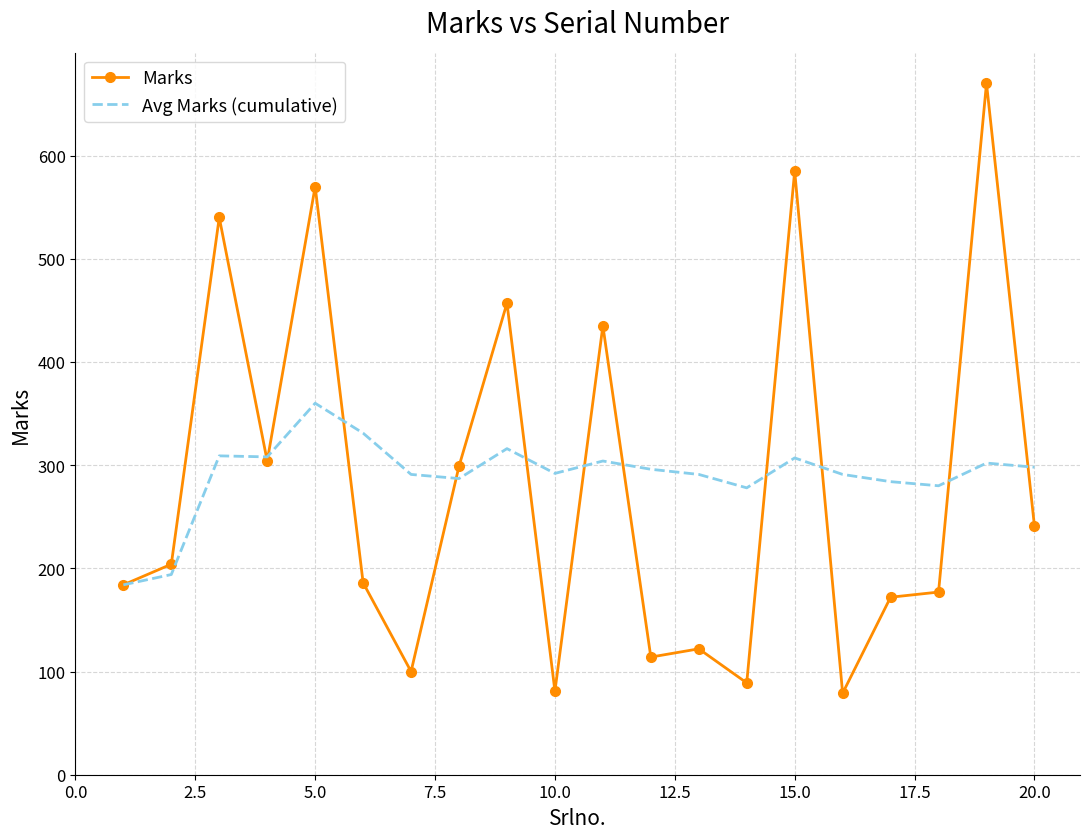

Which series has the largest range (max minus min)?

Marks